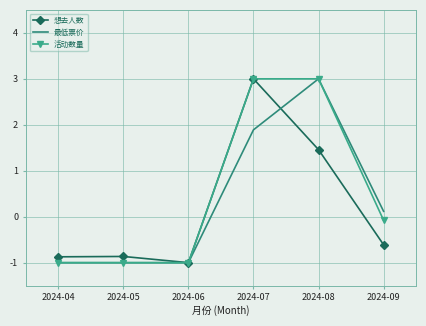

At how many categories does at least one series exceed 2?

2